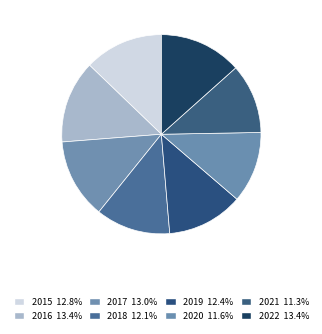

Is it true that 2020 is 12% of the pie?

True